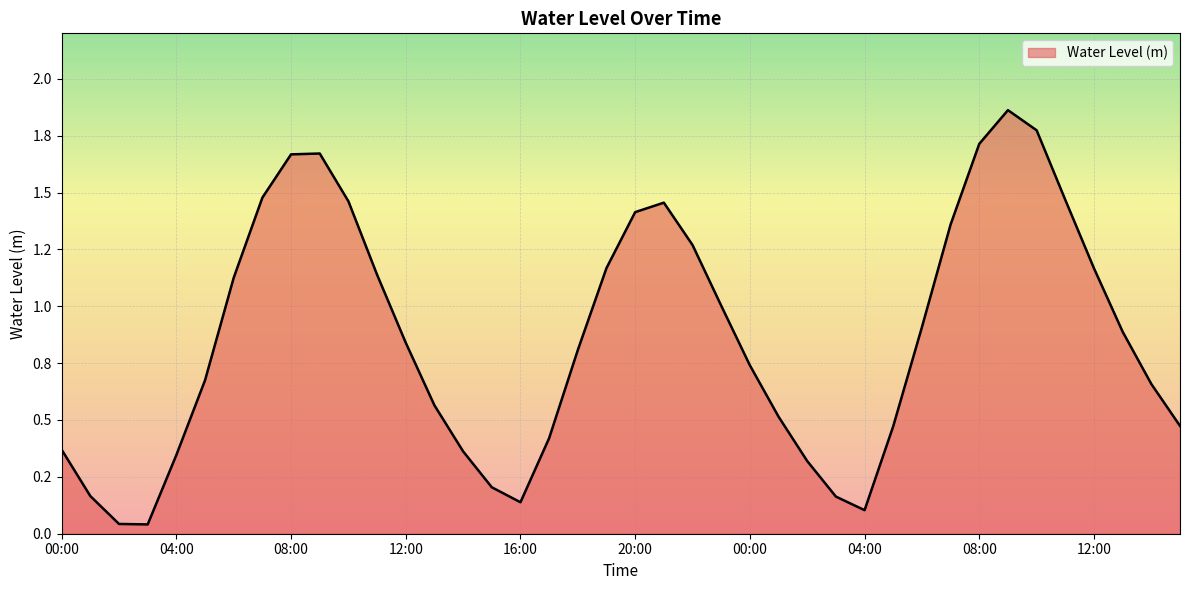

Is this an area chart (filled region under the line)?

Yes